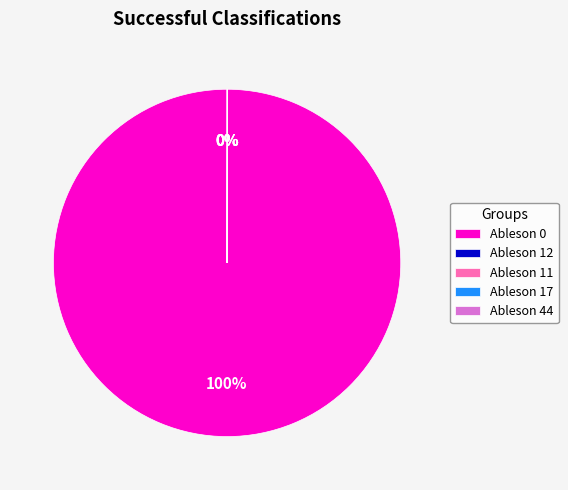

What is the majority slice?

Ableson 0